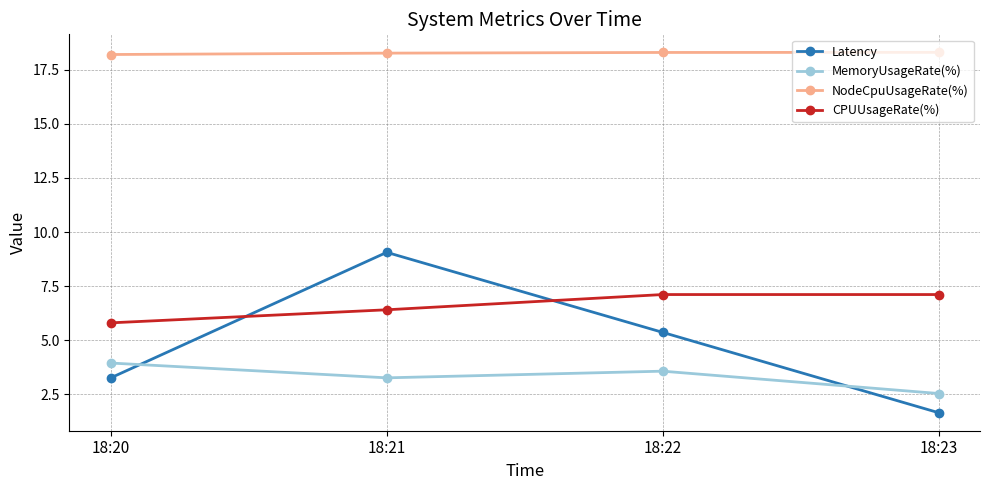

What is the highest value of the NodeCpuUsageRate(%) series?

18.3